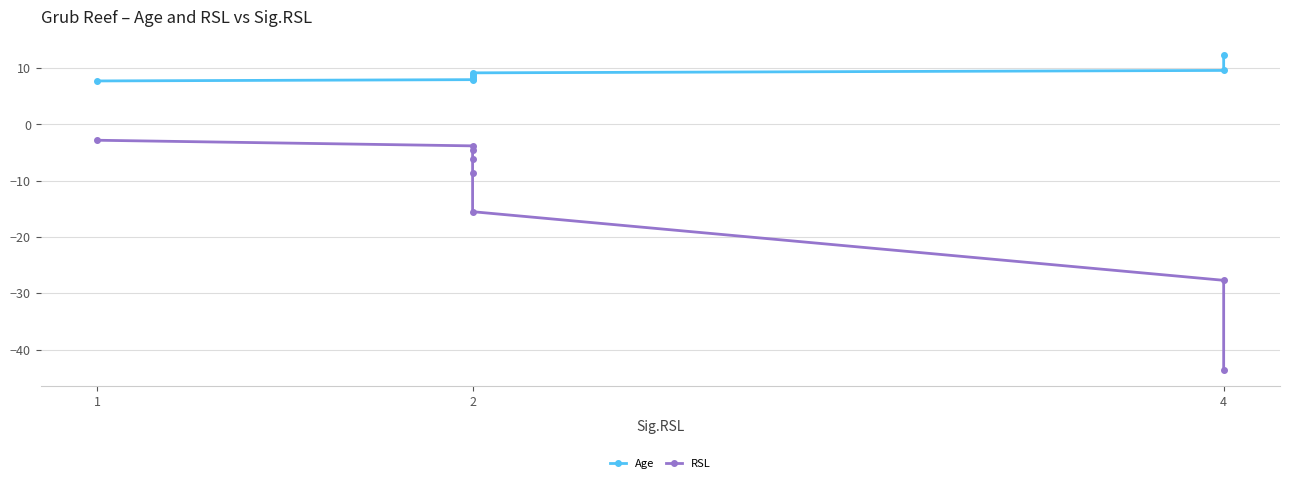

At which category is the sum across all series the highest?

1